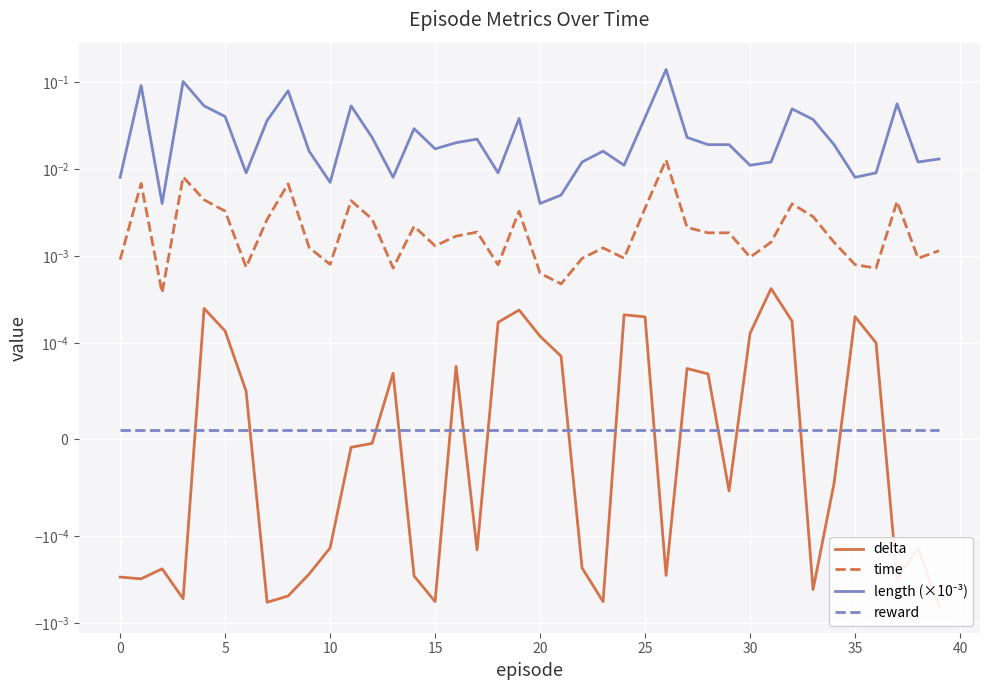

True or false: reward and length (×10⁻³) cross at least once.

False